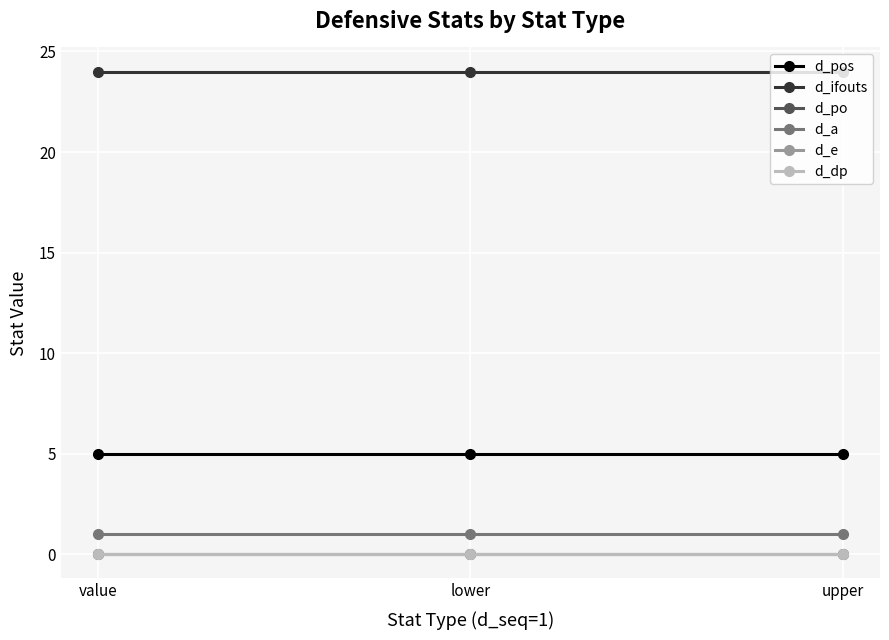

Is this an area chart (filled region under the line)?

No